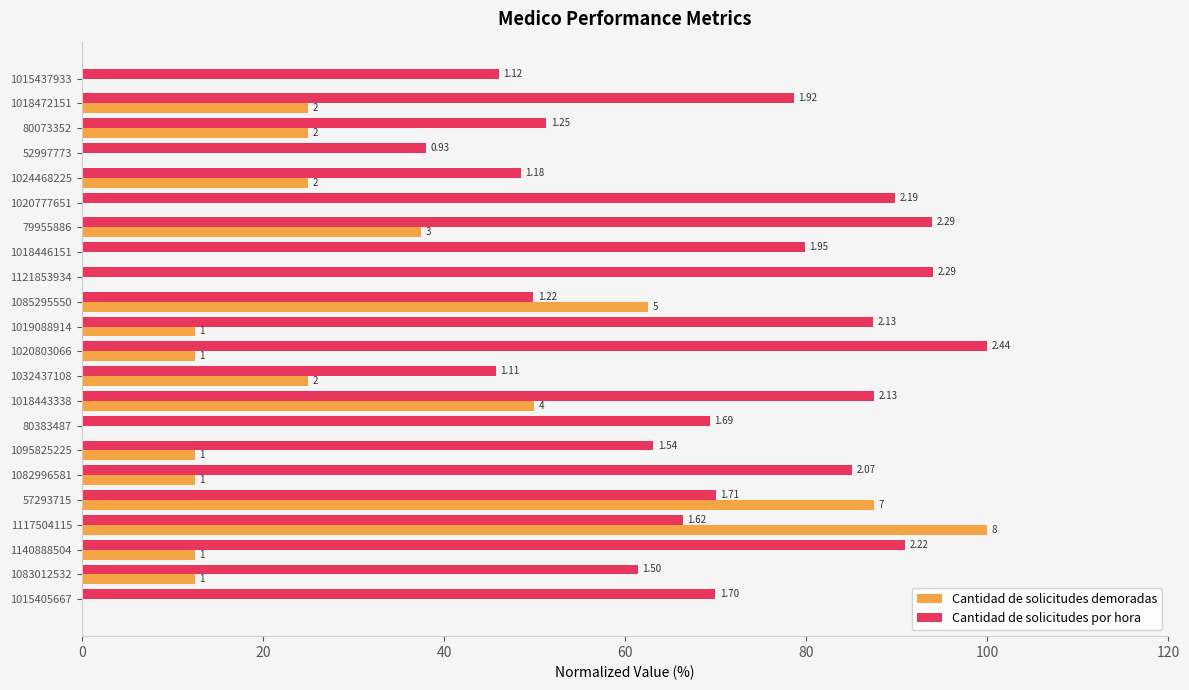

What are all the series names shown in the legend?

Cantidad de solicitudes demoradas, Cantidad de solicitudes por hora